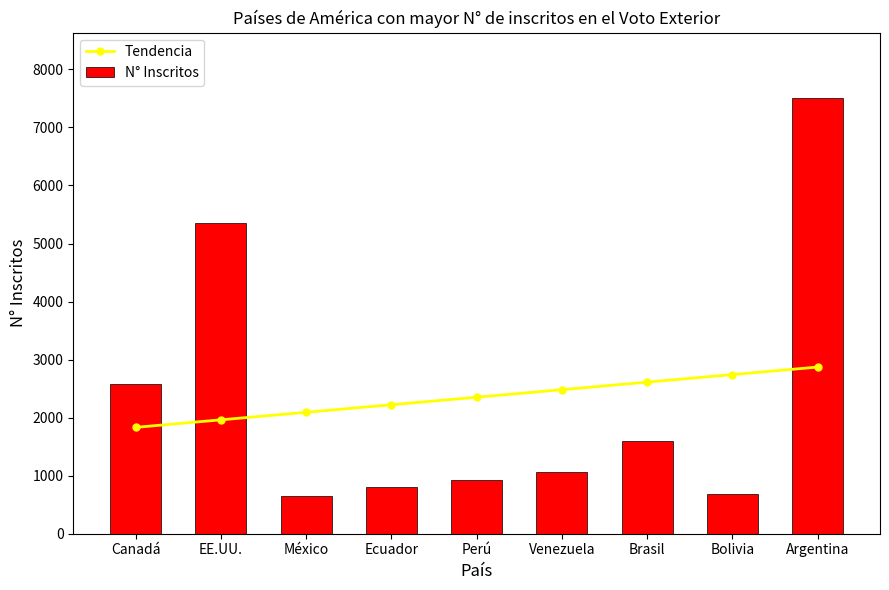

Which has a higher value, Argentina or Canadá?

Argentina